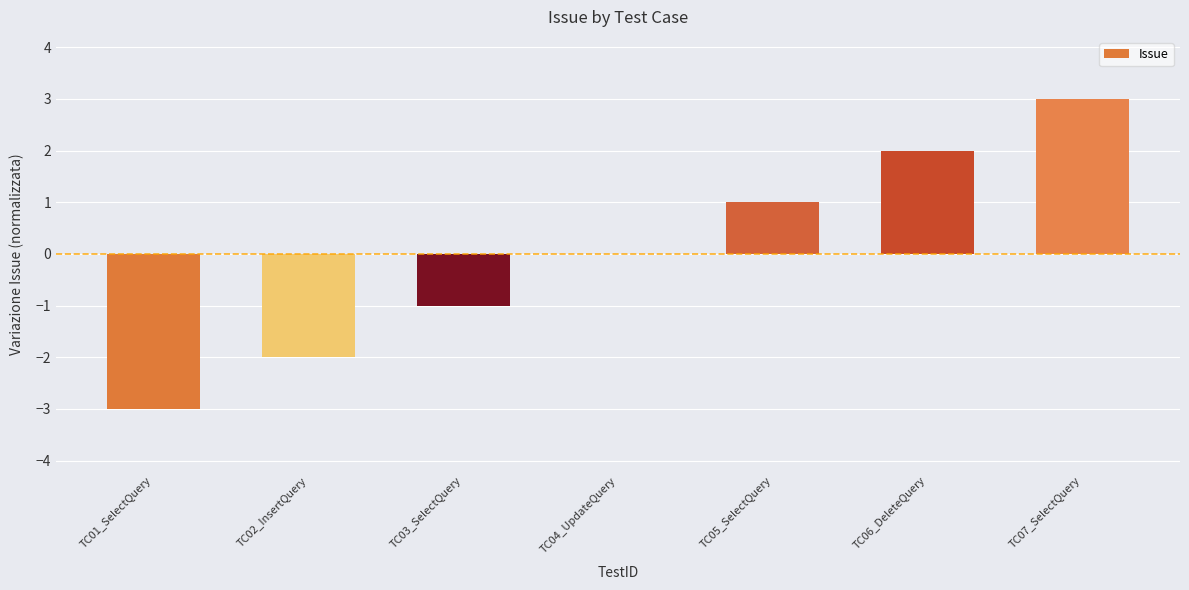

Are the bars horizontal?

No